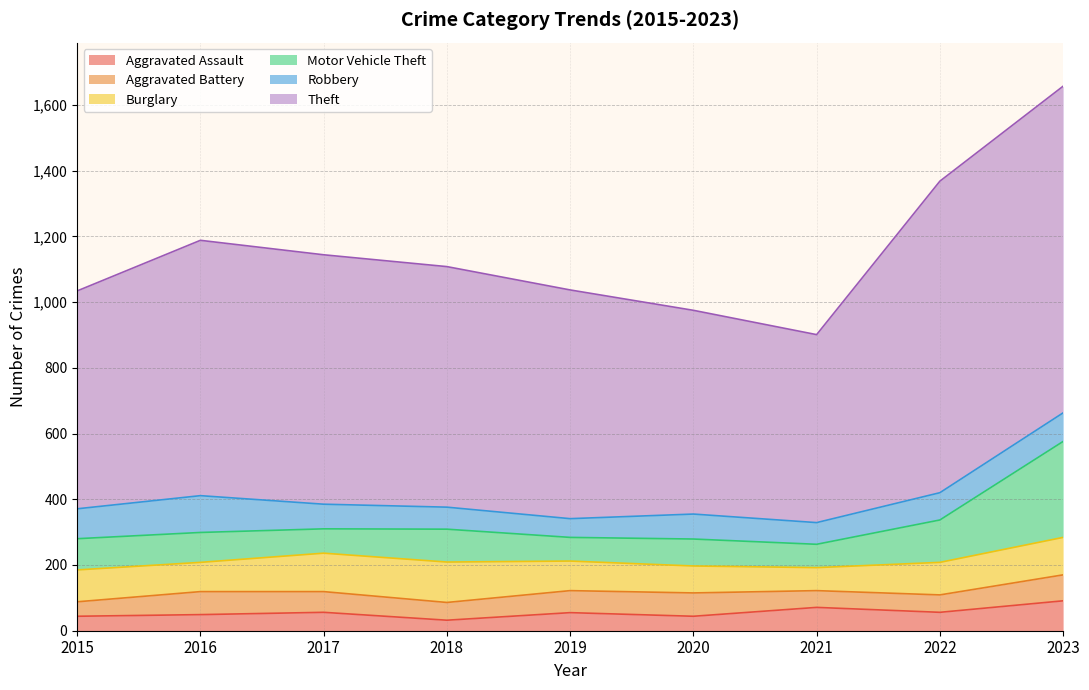

At which category is the sum across all series the highest?

2023